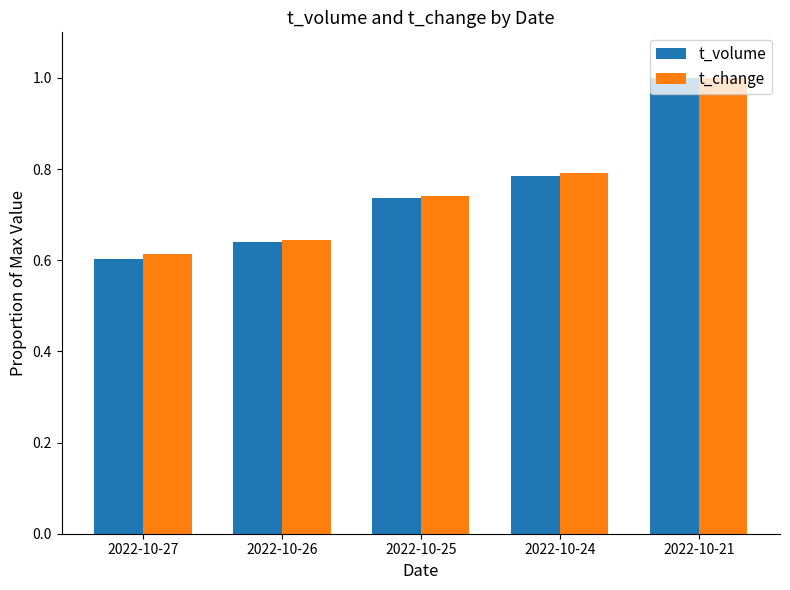

What is the total value across all series at 2022-10-25?

1.5